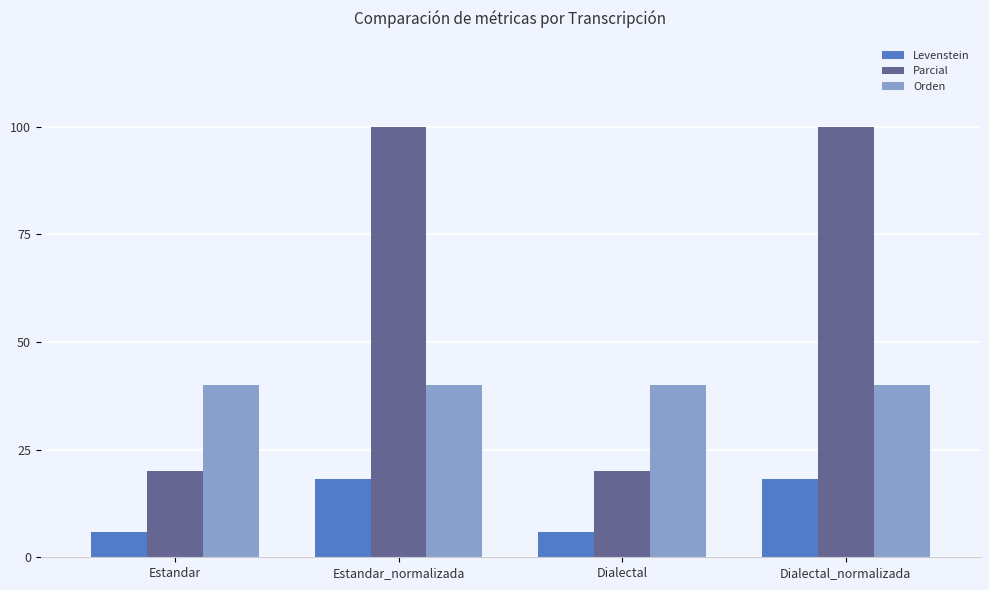

What is the sum of all Levenstein values?

48.1